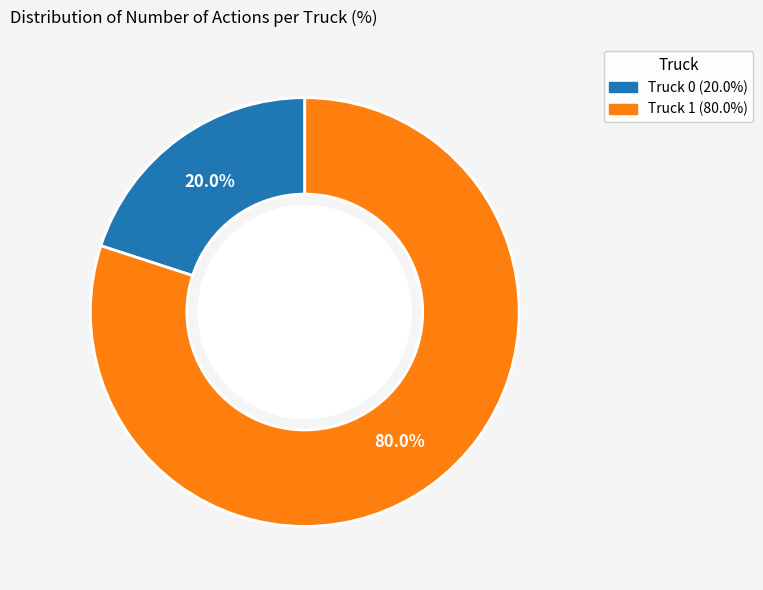

Between Truck 0 and Truck 1, which is larger?

Truck 1